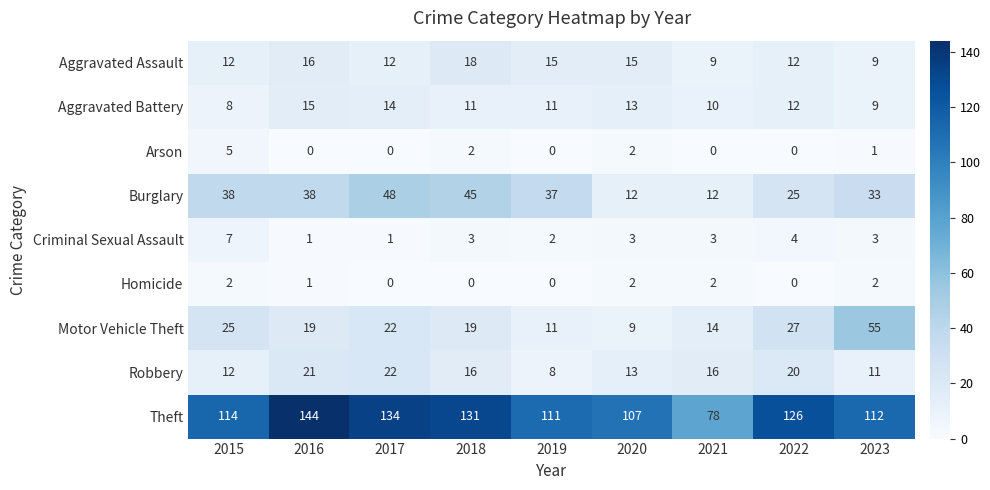

What is the difference between the second highest and second lowest values in the Burglary series?

33